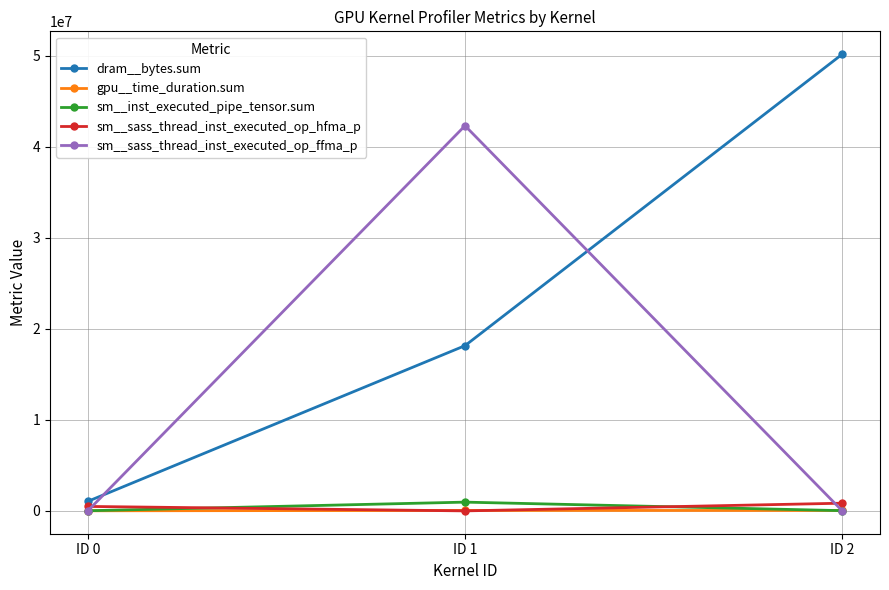

What are all the series names shown in the legend?

dram__bytes.sum, gpu__time_duration.sum, sm__inst_executed_pipe_tensor.sum, sm__sass_thread_inst_executed_op_hfma_p, sm__sass_thread_inst_executed_op_ffma_p